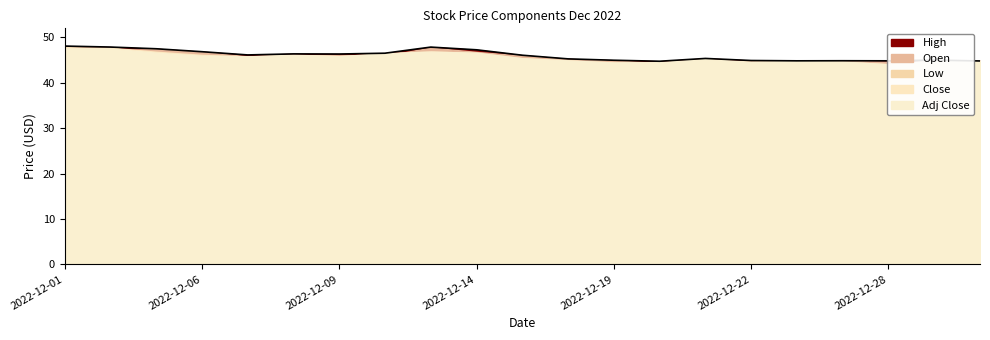

What is the value of the Close point at the 14th from the left?

44.5